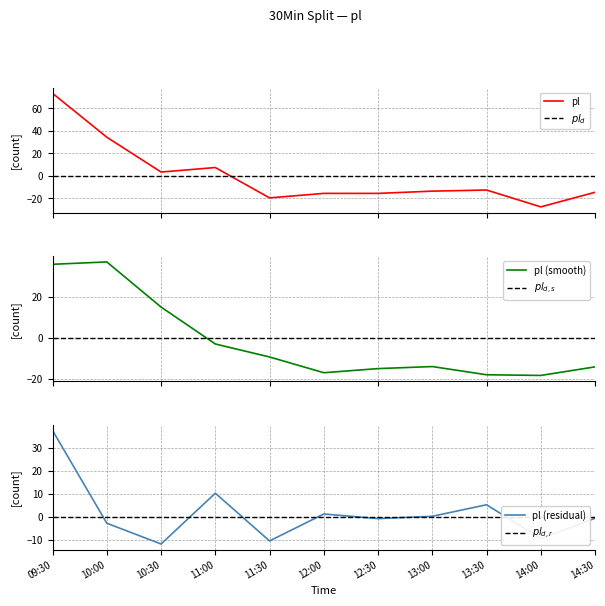

True or false: there are more than 2 points higher than both neighbors.

False